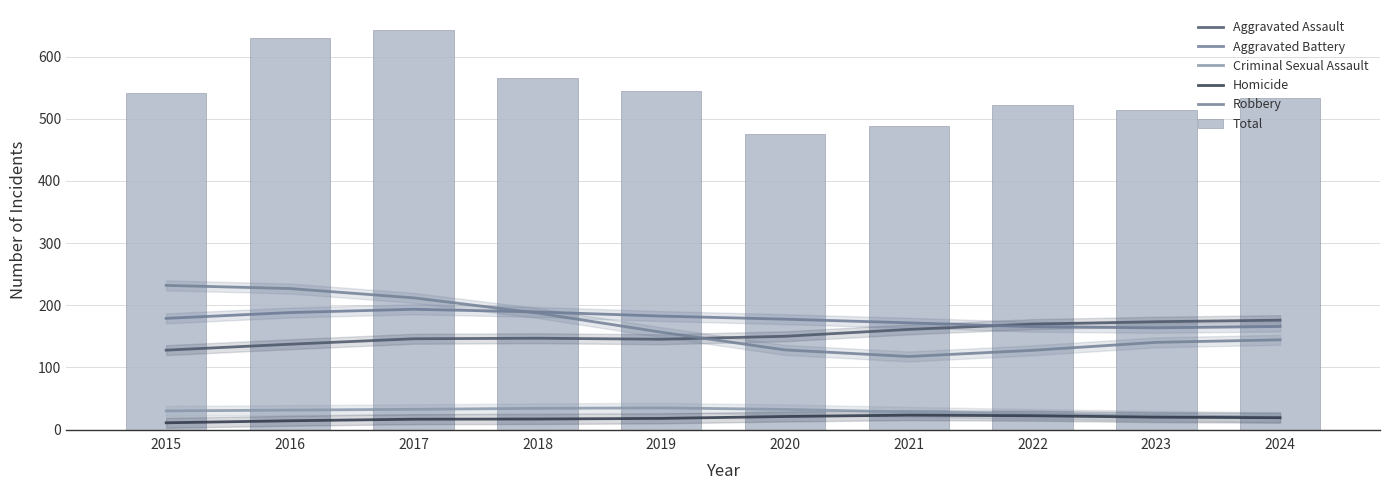

At how many categories does at least one series exceed 411?

10